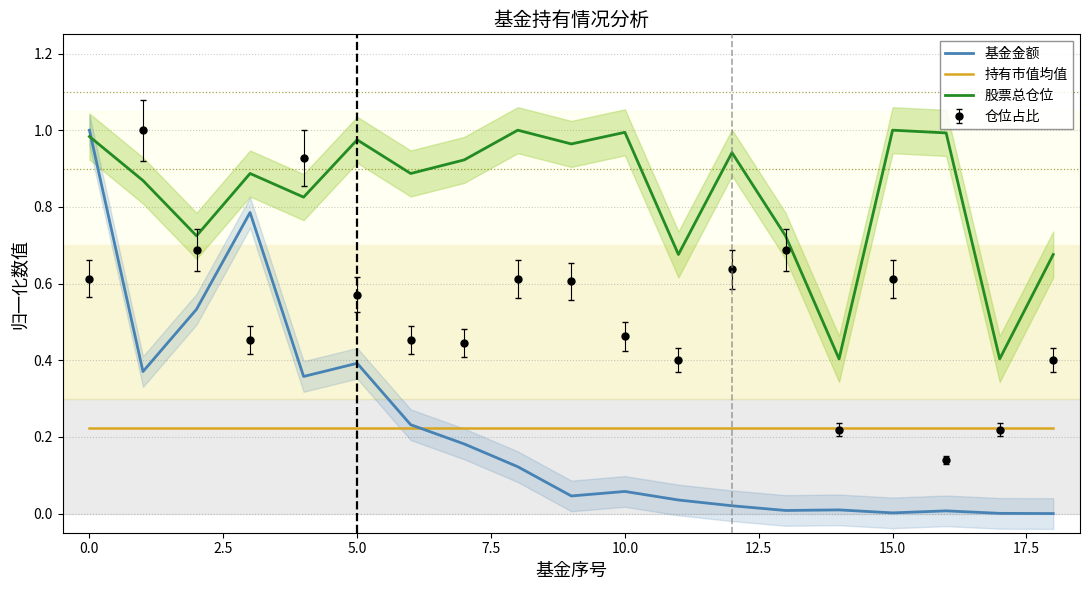

Rank the series by their maximum value, from lowest to highest.

持有市值均值, 基金金额, 股票总仓位